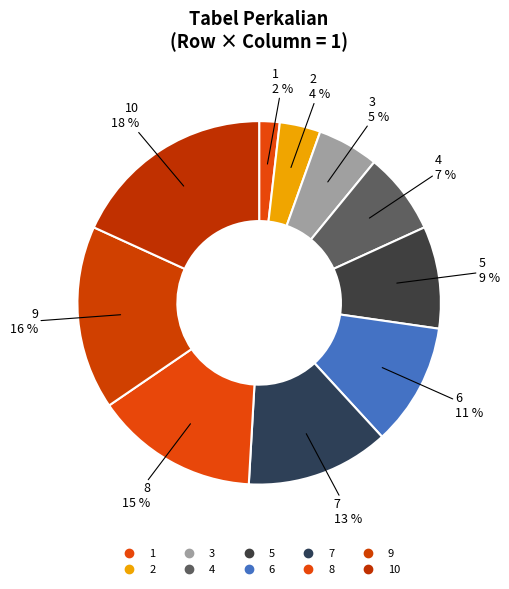

Rank the categories by value from lowest to highest.

1, 2, 3, 4, 5, 6, 7, 8, 9, 10